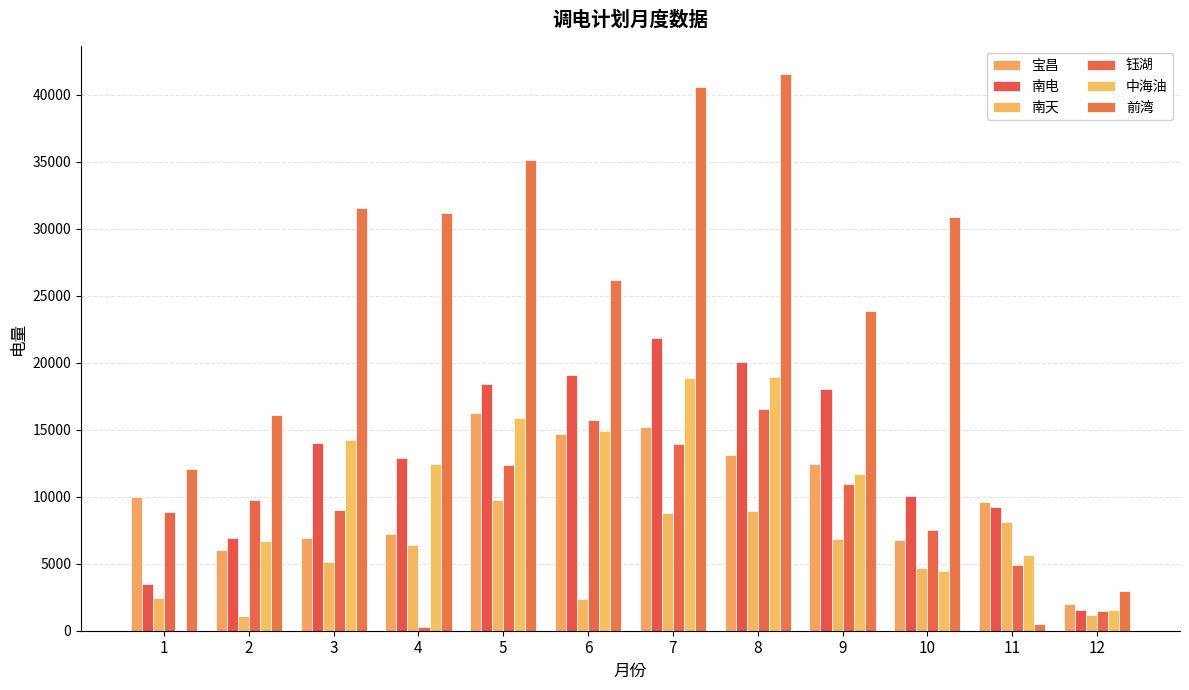

Is the value of 南天 at 12 greater than the value of 前湾 at 6?

No